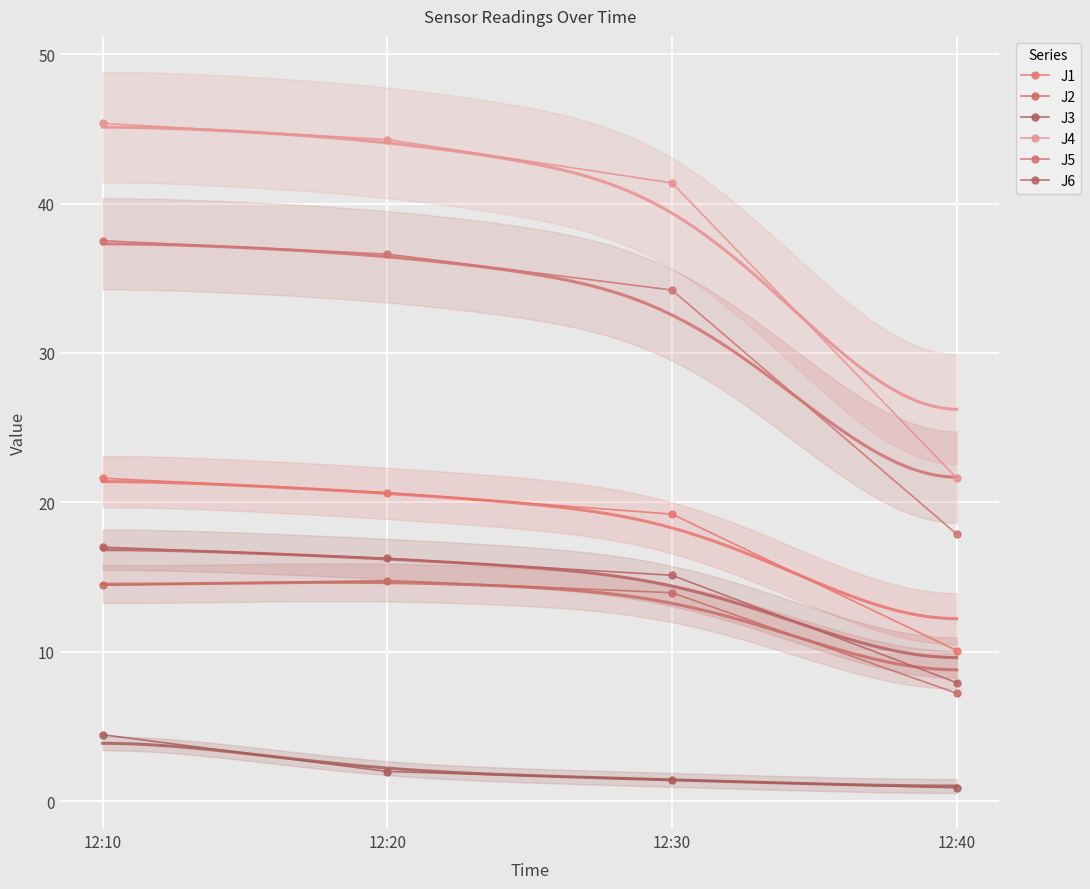

Reading left to right, list all the values displayed in this chart.

J1: 21.6	20.7	19.2	10.1
J2: 14.5	14.8	14.0	7.2
J3: 4.5	2.0	1.4	0.9
J4: 45.4	44.3	41.4	21.6
J5: 37.5	36.6	34.2	17.9
J6: 17.0	16.3	15.1	7.9